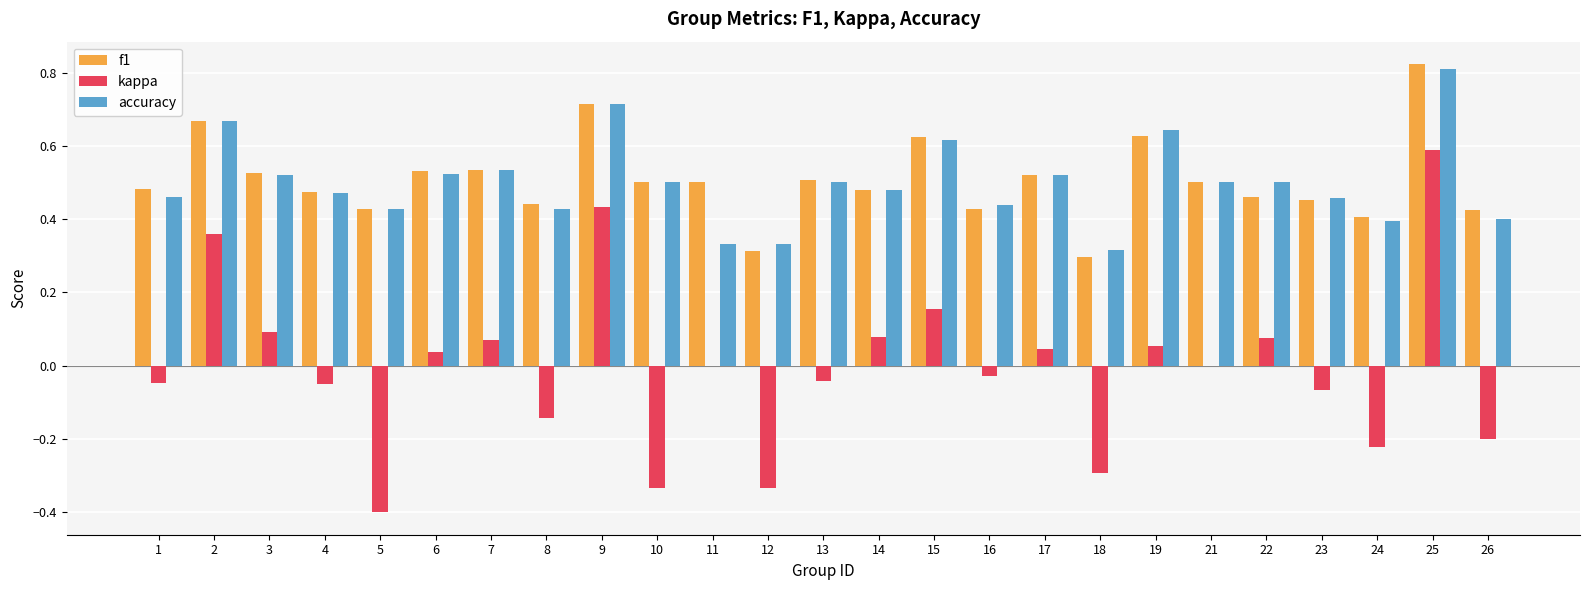

The kappa series shows -0.1 at 24. True or false?

False